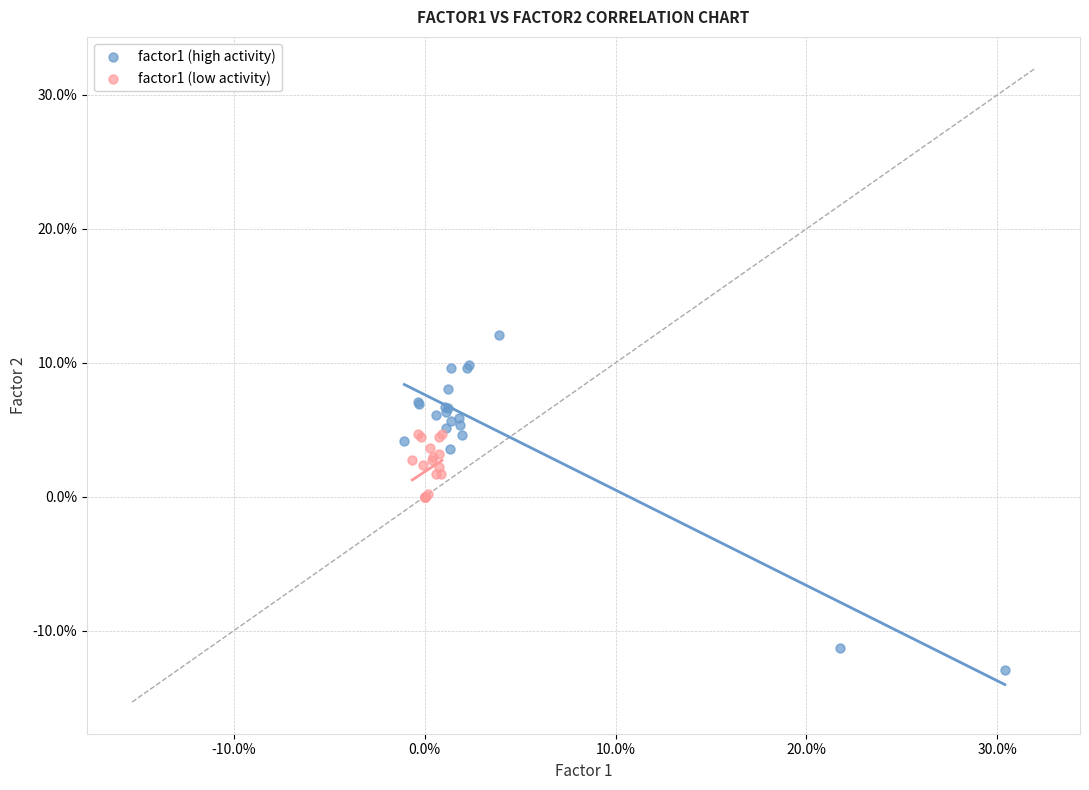

What are all the series names shown in the legend?

factor1 (high activity), factor1 (low activity)